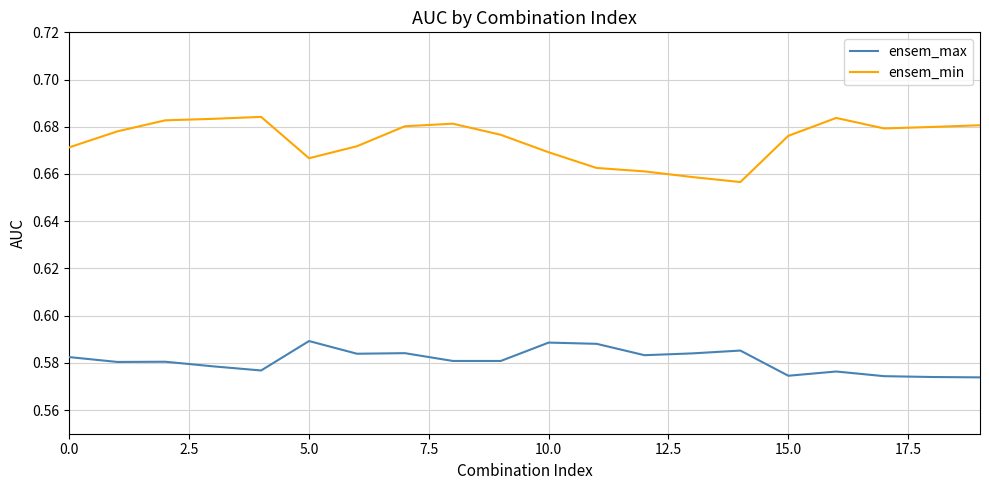

List the series in order of their peak value, highest first.

ensem_min, ensem_max